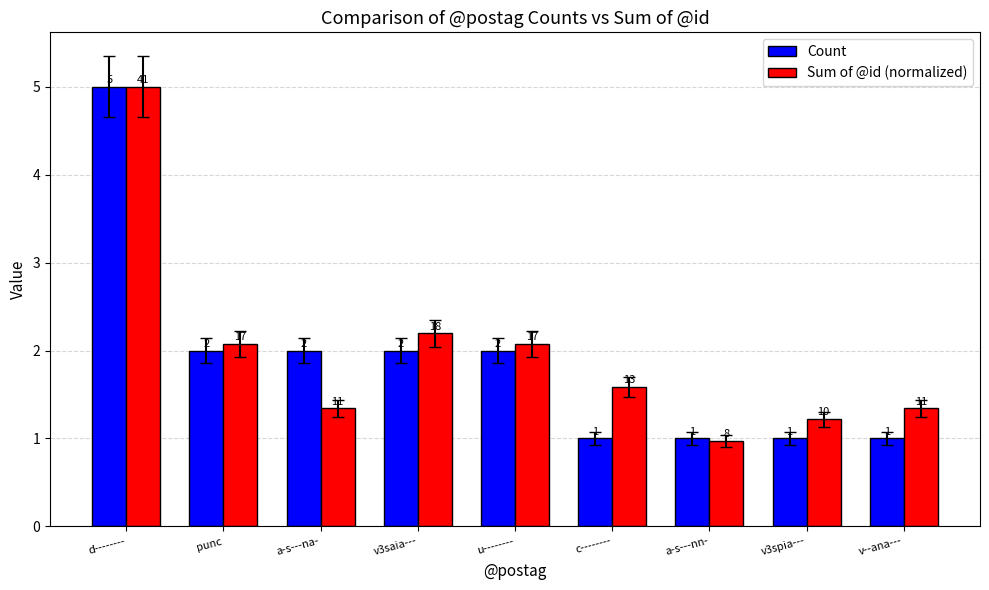

What is the sum of the Count values at punc and a-s---nn-?

3.0